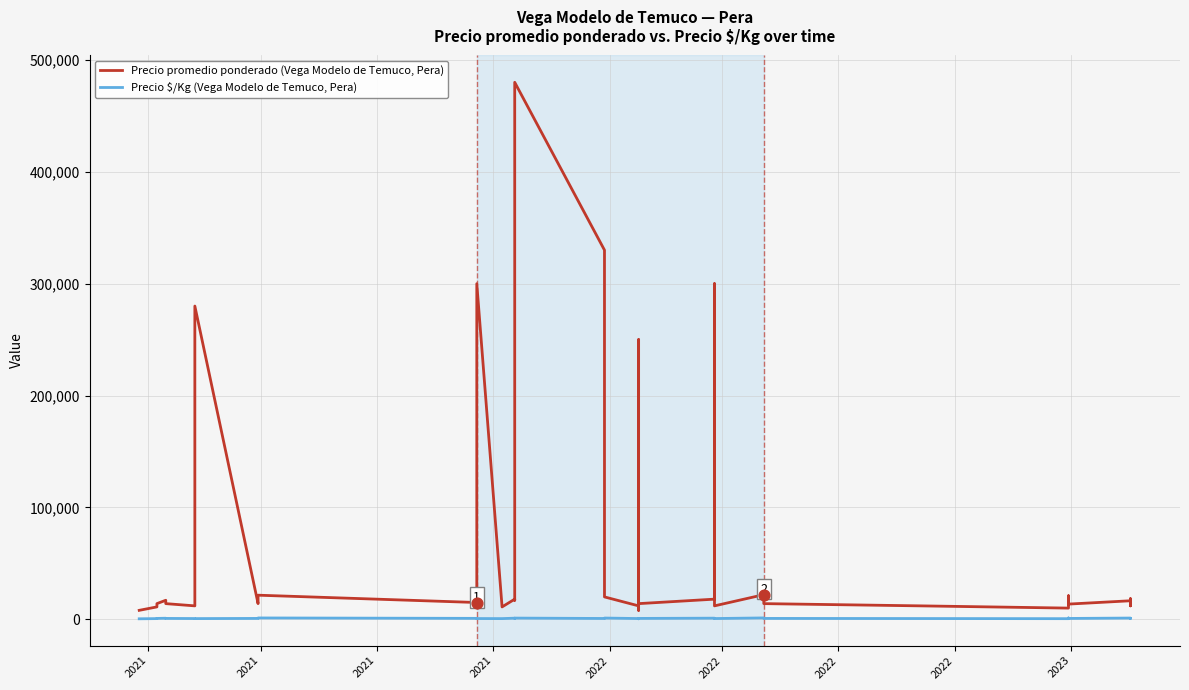

At how many categories does at least one series exceed 109052?

6